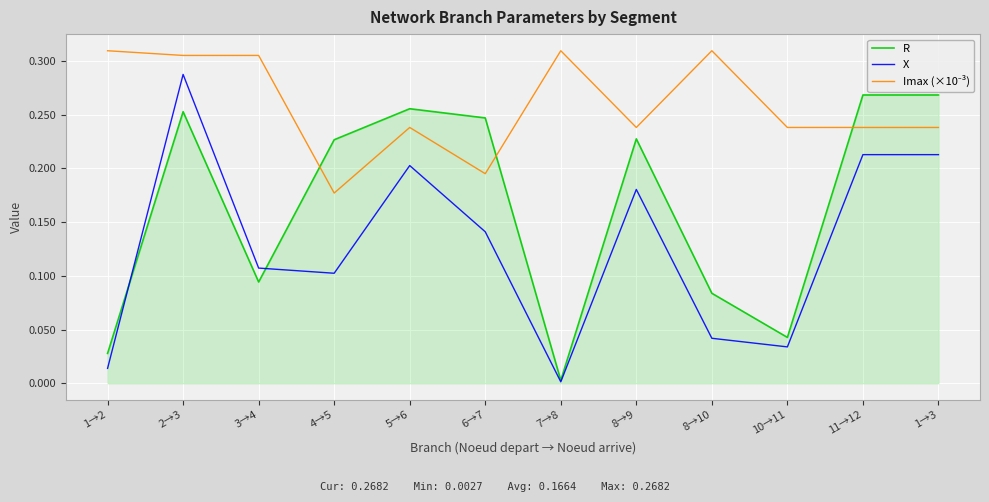

Which category has the lowest value across all series?

7→8